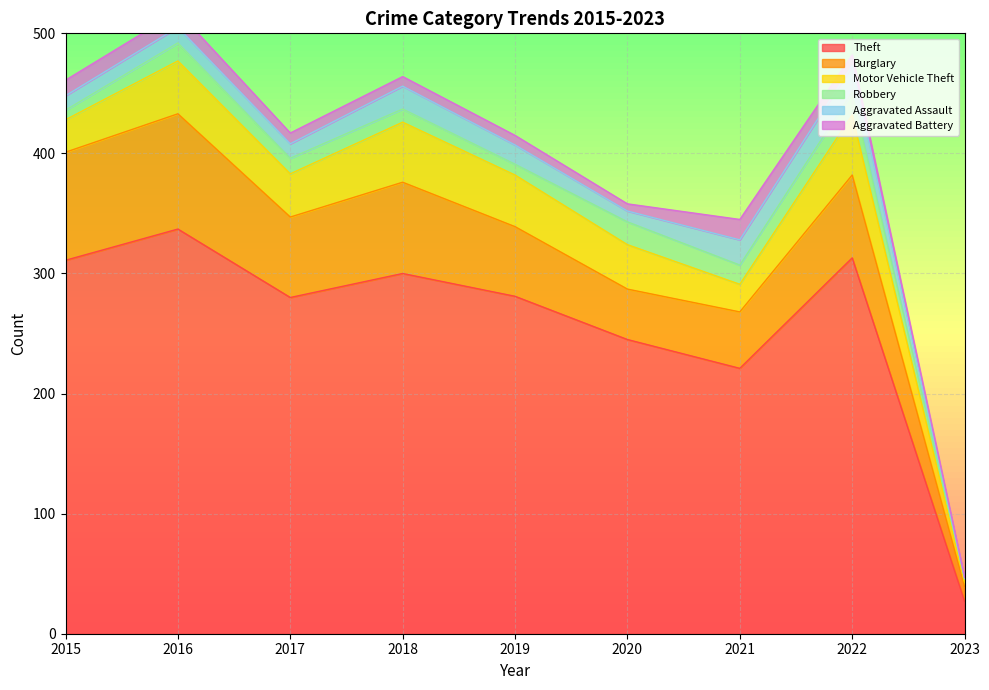

Between 2015 and 2017, which series saw the biggest shift?

Theft